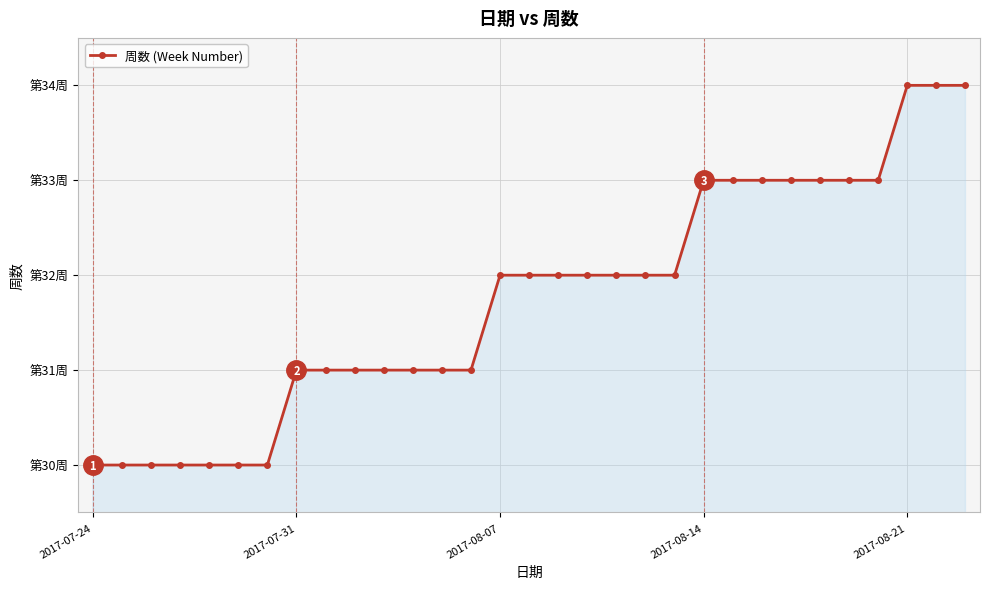

What is the average value?

32